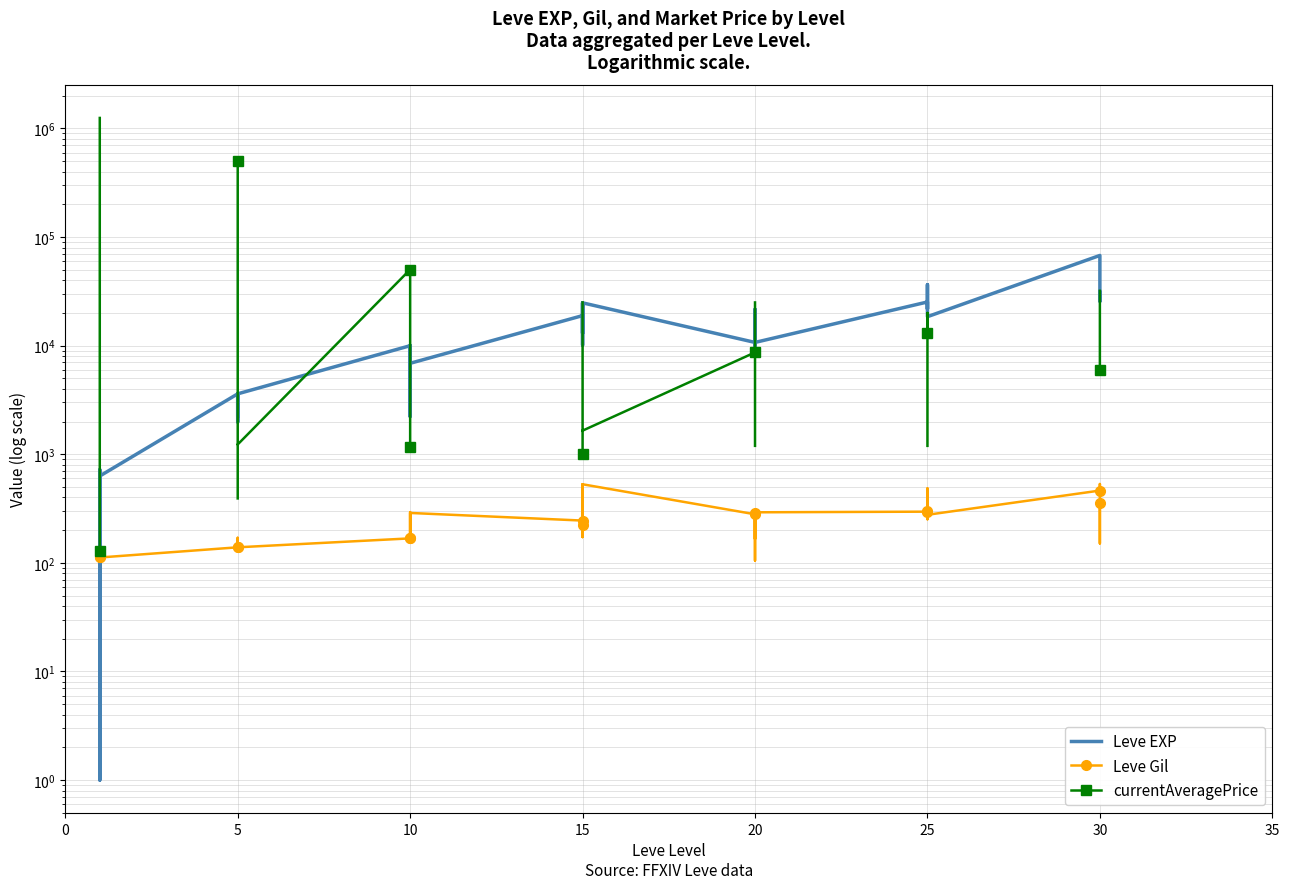

What are all the series names shown in the legend?

Leve EXP, Leve Gil, currentAveragePrice